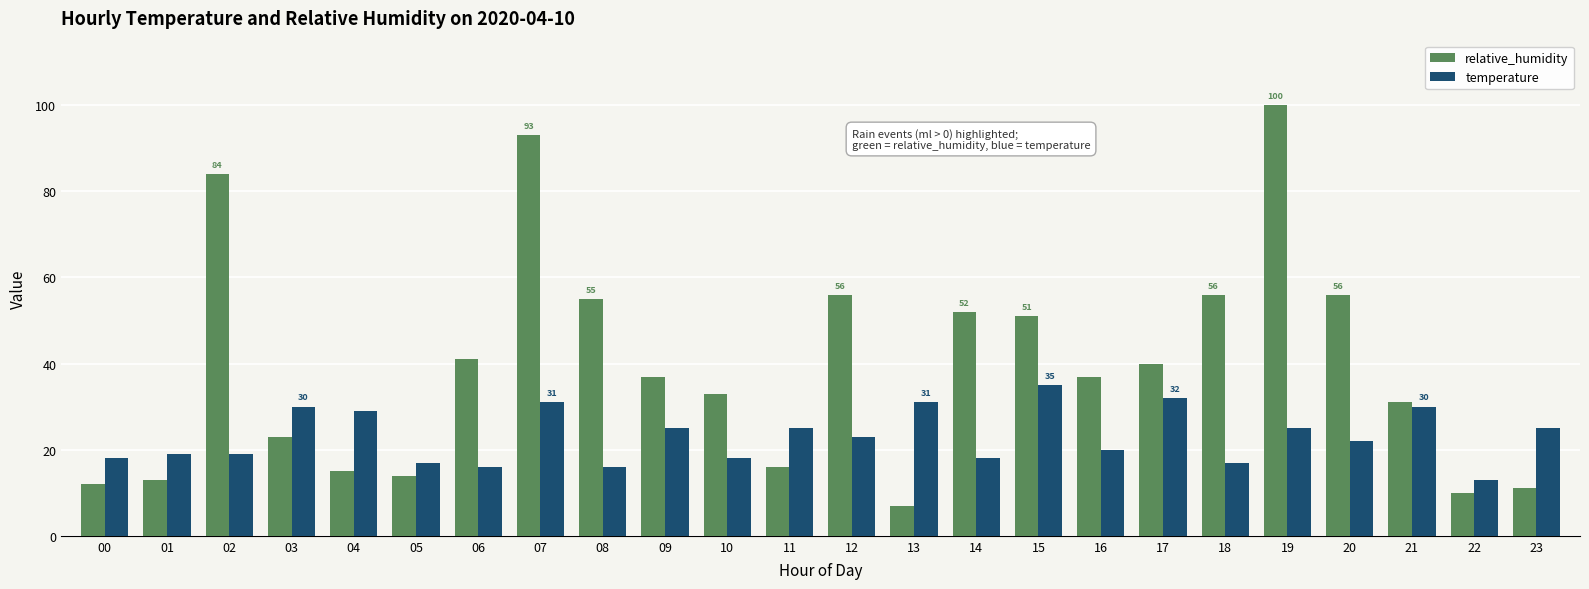

Read the temperature value at 02, to the nearest 10.

20